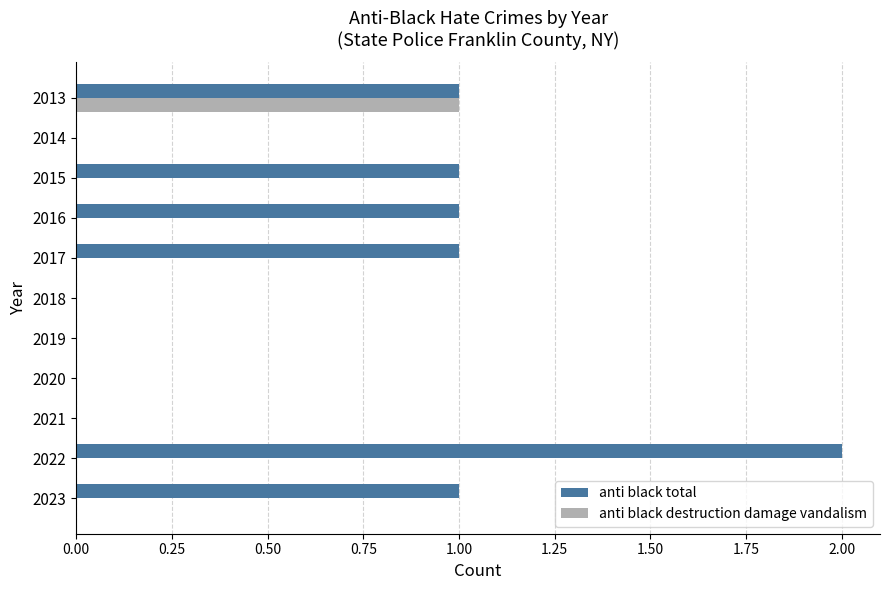

How many series are shown in this chart?

2